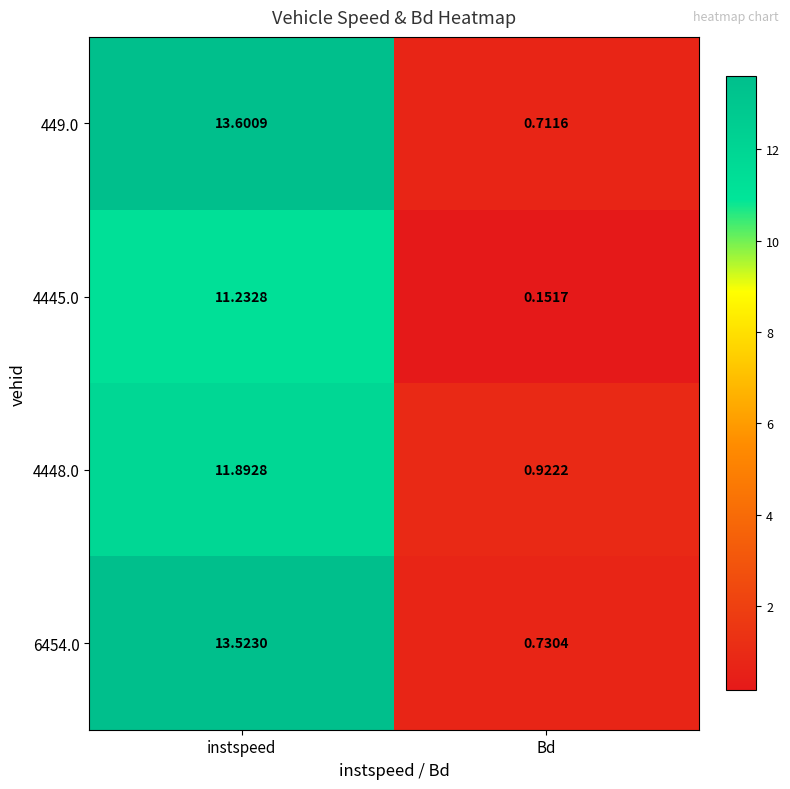

Rank the categories by 4445.0 value from lowest to highest.

Bd, instspeed